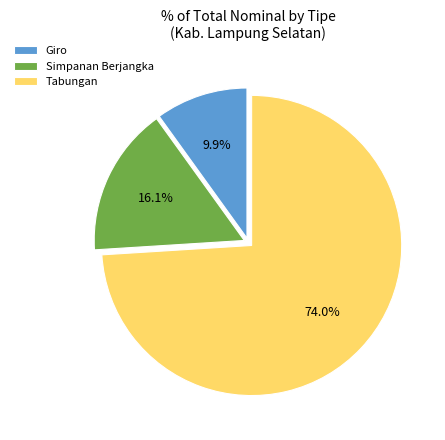

What is the majority slice?

Tabungan